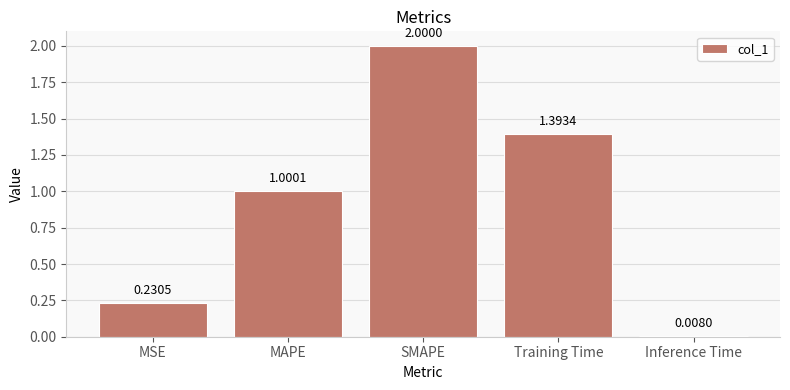

What is the average value?

0.9